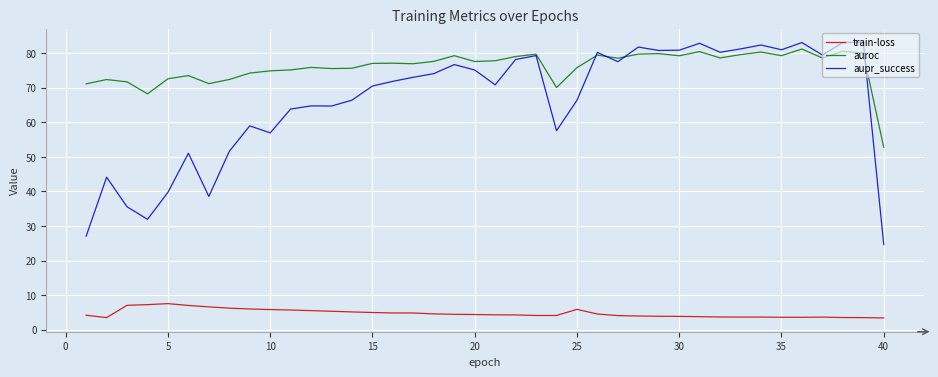

True or false: auroc and train-loss cross at least once.

False